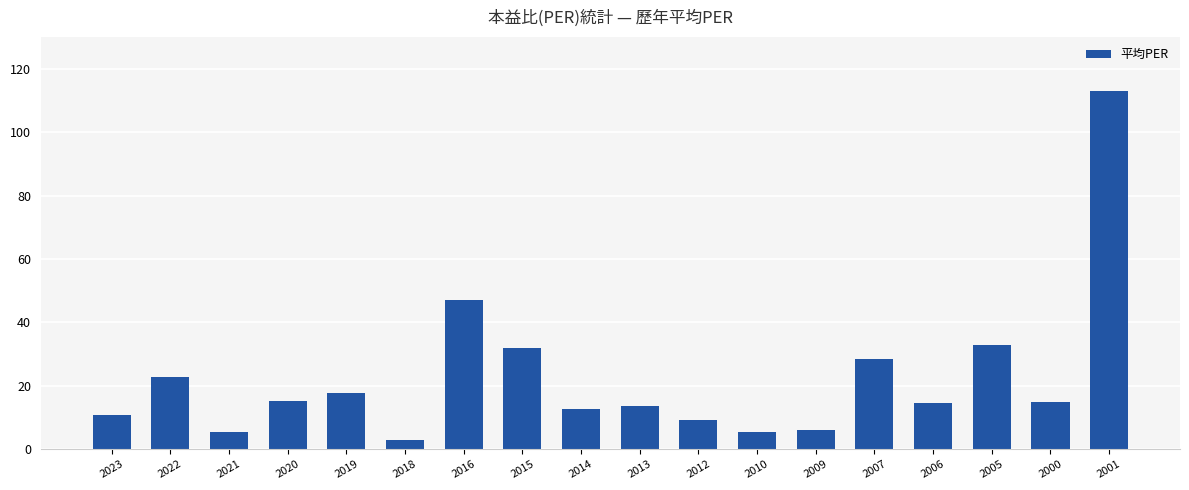

Count the number of data series in this chart.

1